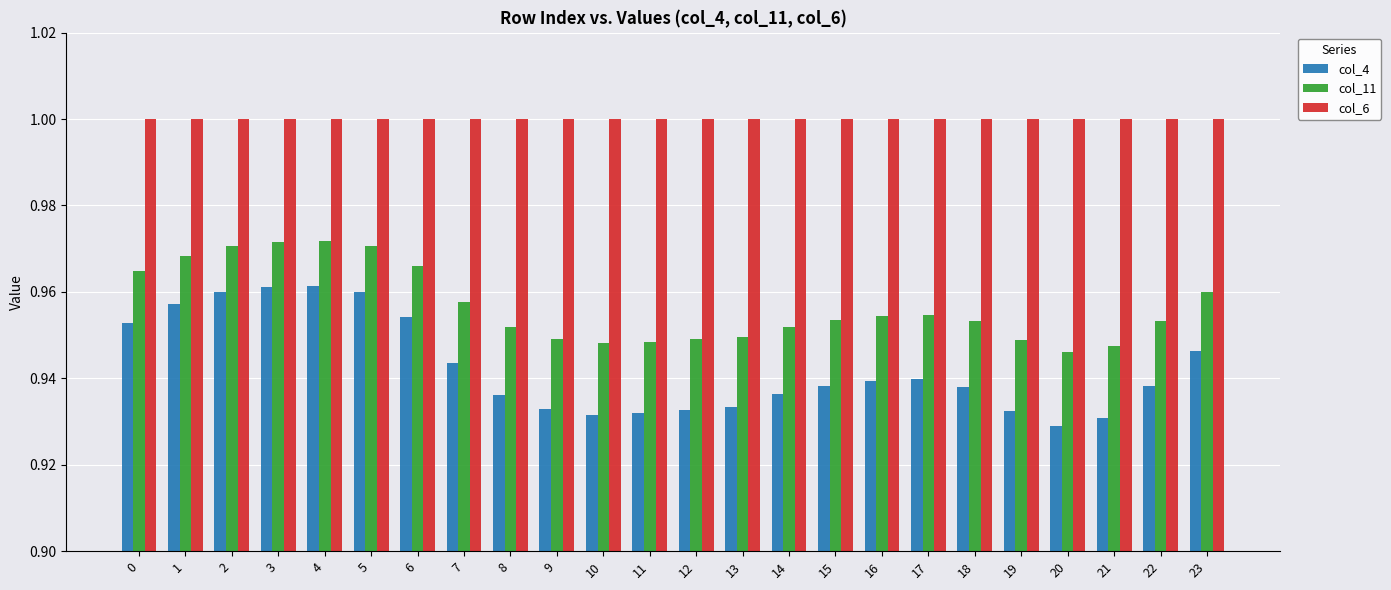

What is the difference between the highest and lowest values at 23?

0.1